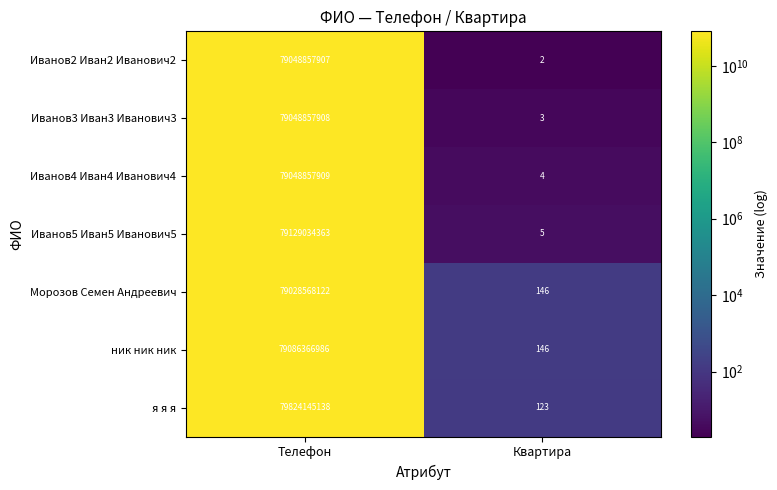

What is the total value across all series at Квартира?

429